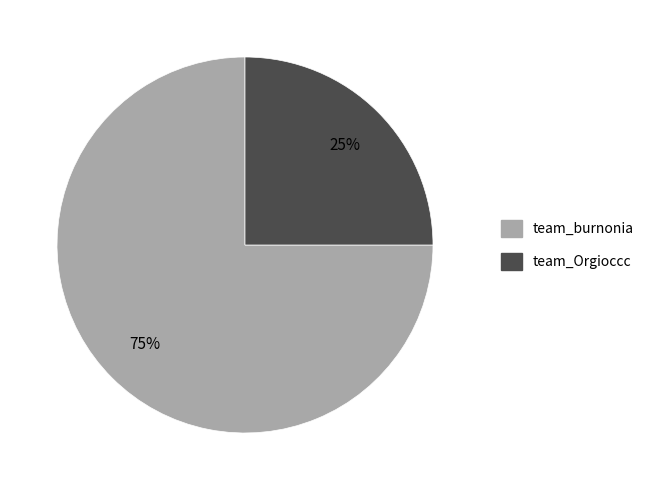

What is the smallest slice in the pie chart?

team_Orgioccc